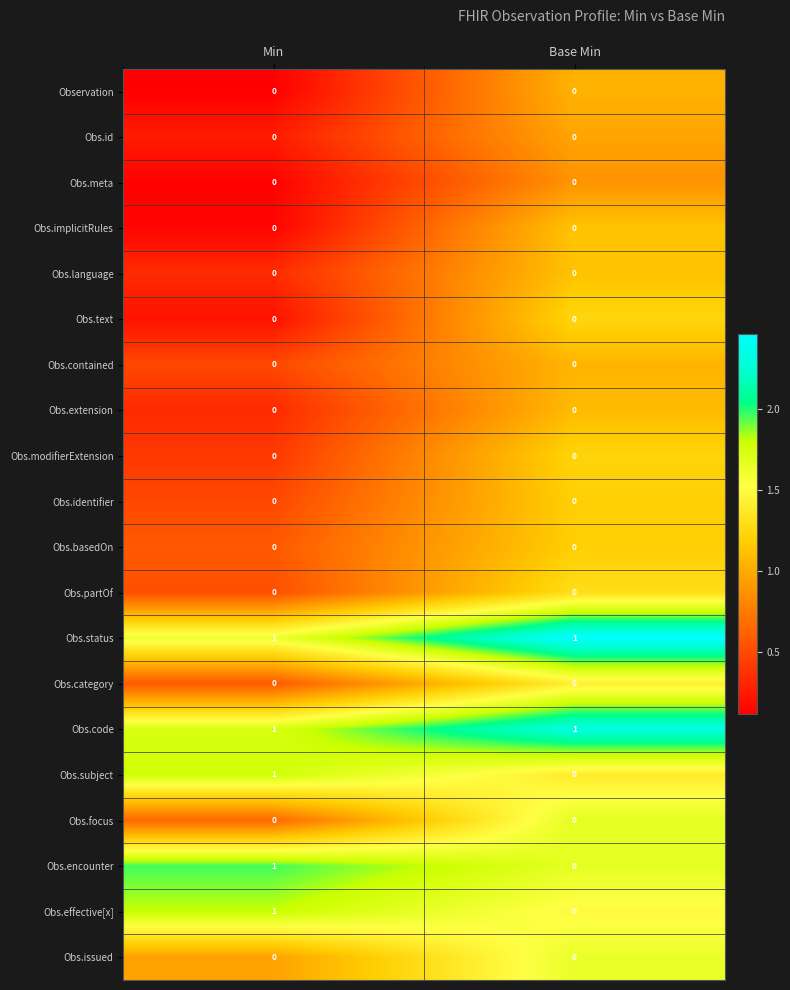

List the labels in order of Obs.effective[x] value, smallest first.

Base Min, Min